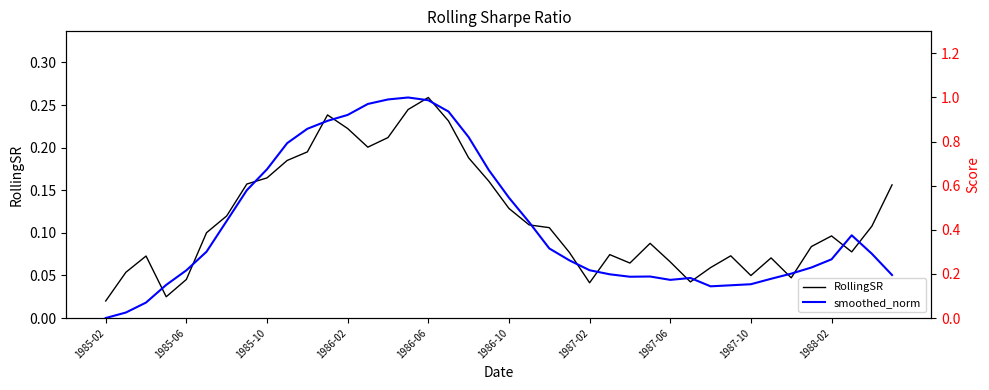

After their last crossing, which series has the higher values: RollingSR or smoothed_norm?

smoothed_norm